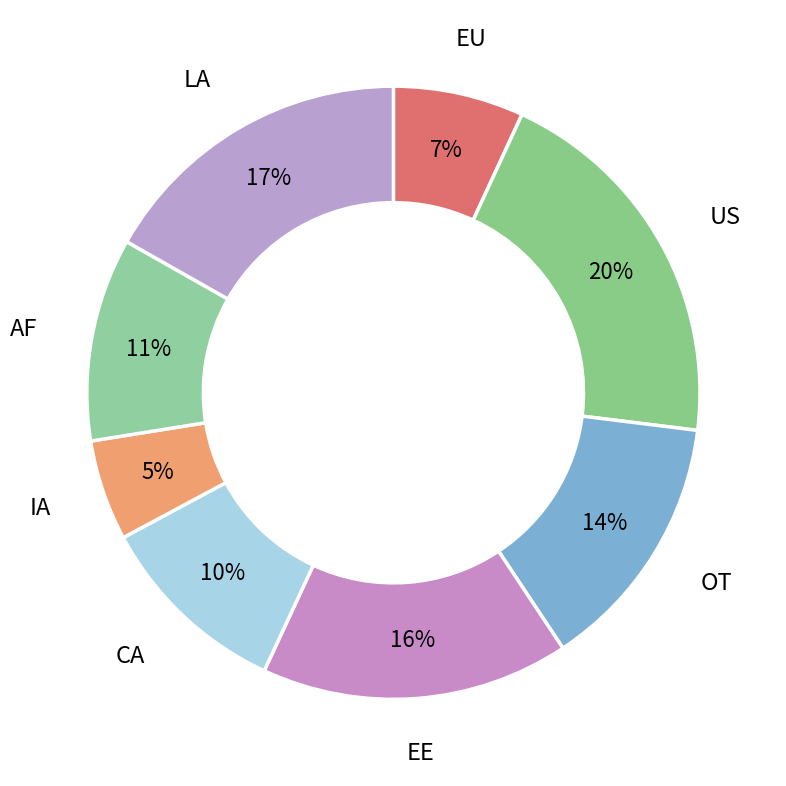

Is AF the majority of the pie?

No